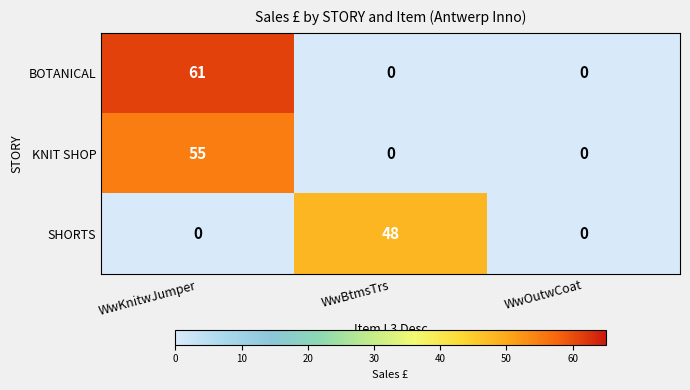

What is the total value across all series at WwKnitwJumper?

116